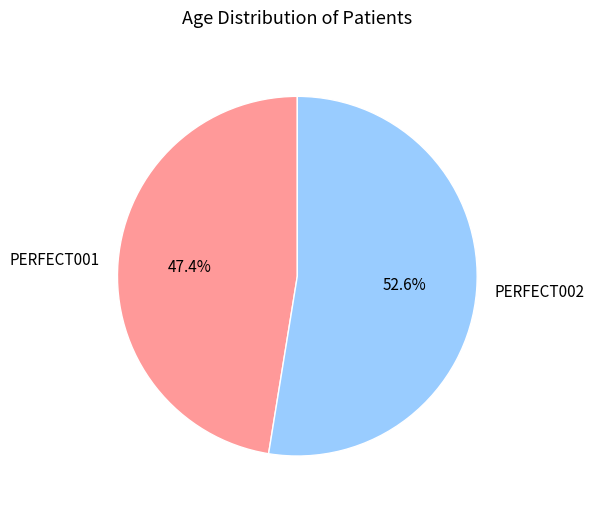

To the nearest percent, what is the difference between the largest and smallest slice percentages?

5%